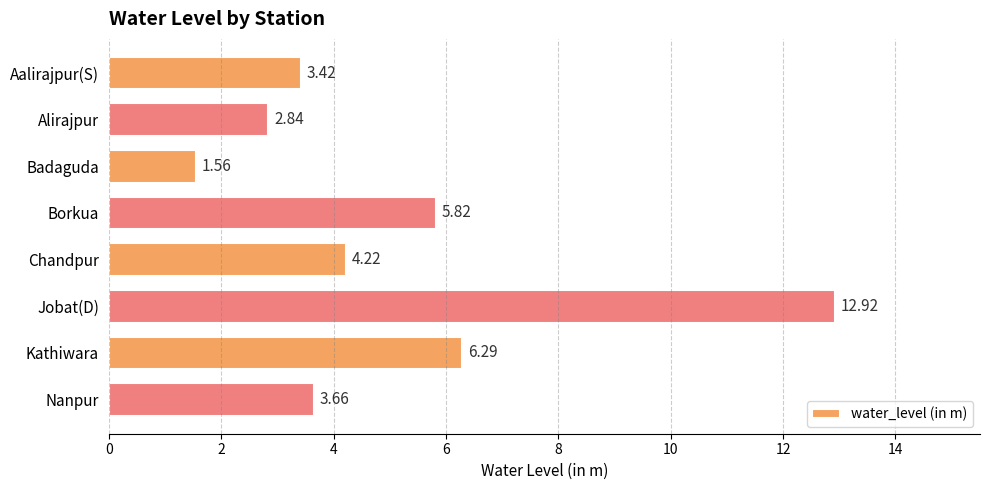

What is the label of the 1st bar from the top?

Aalirajpur(S)